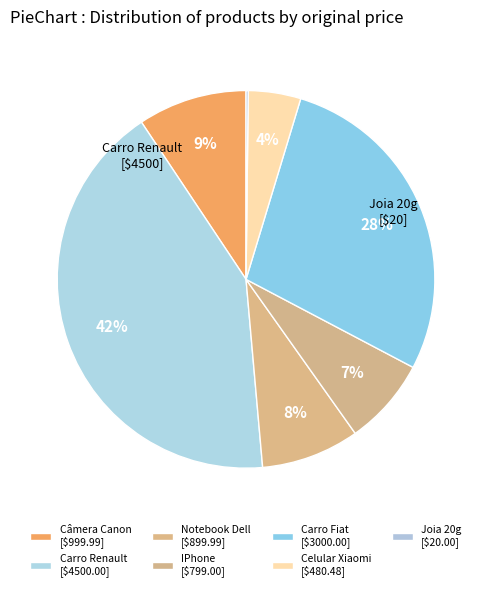

Is it true that Celular Xiaomi is 4% of the pie?

True